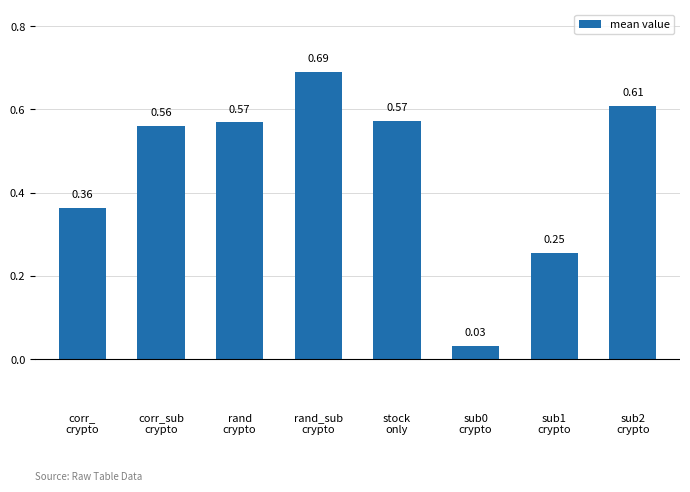

The chart shows a value of 0.1 at corr_
crypto. True or false?

False